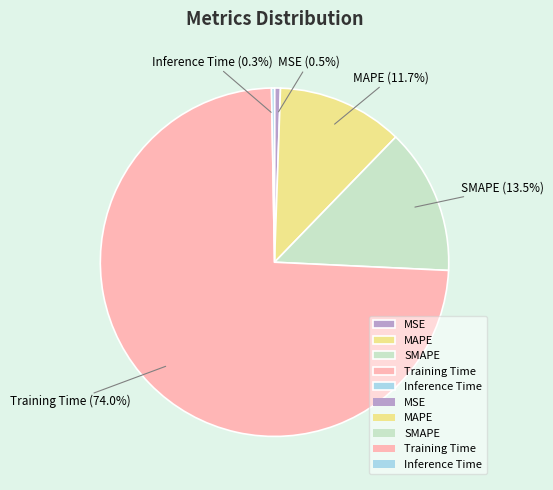

Which has a higher value, MSE or Training Time?

Training Time